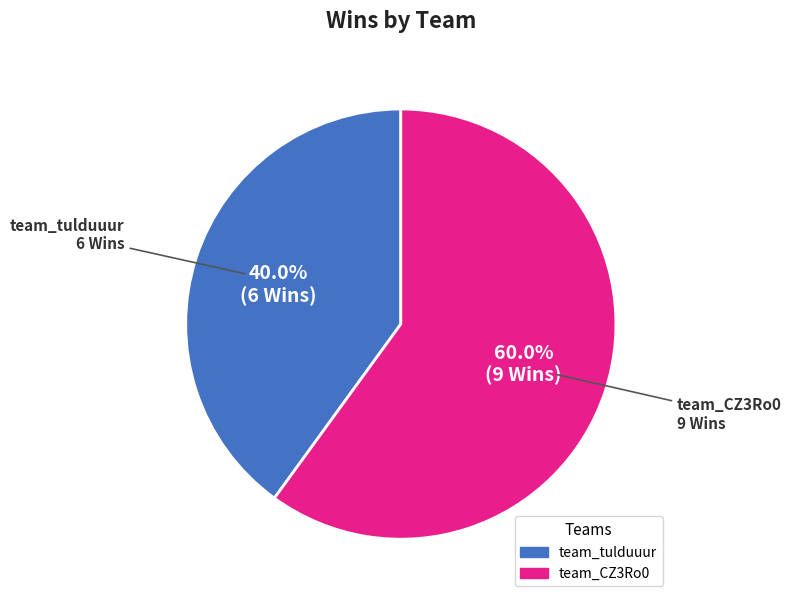

Which category has the smallest portion of the pie?

team_tulduuur